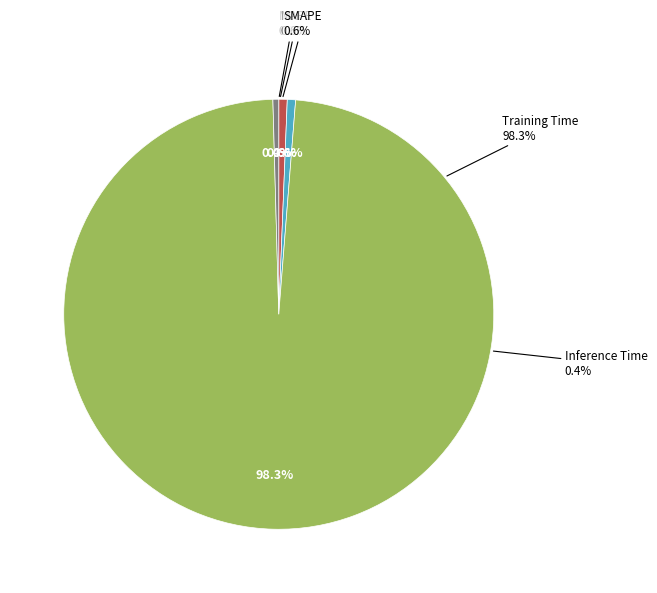

What percentage do MAPE and Training Time together represent?

98.9%